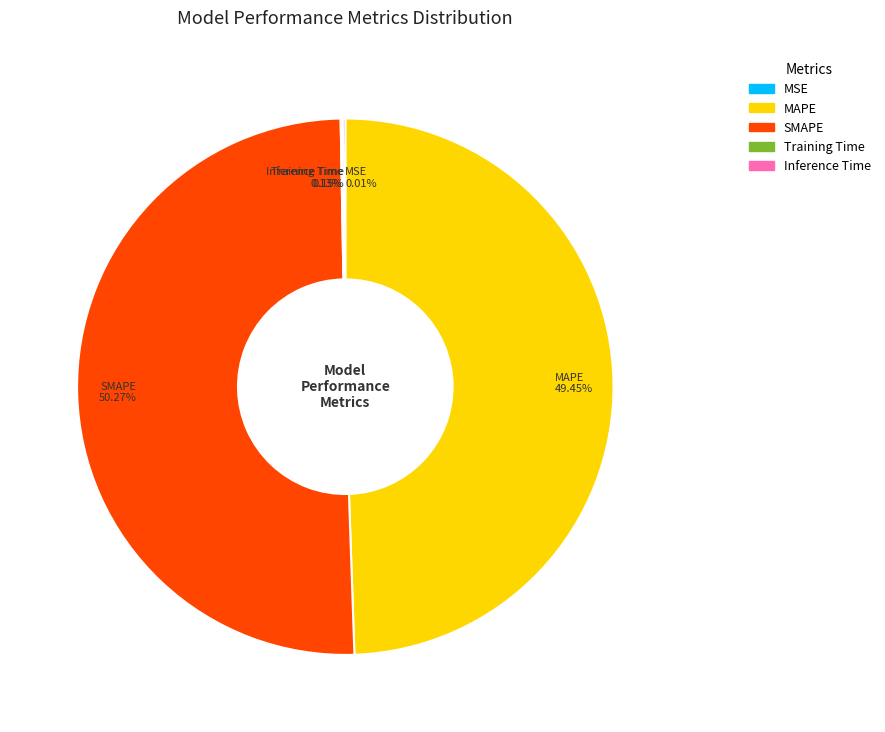

The MAPE slice represents 49% of the pie. True or false?

True